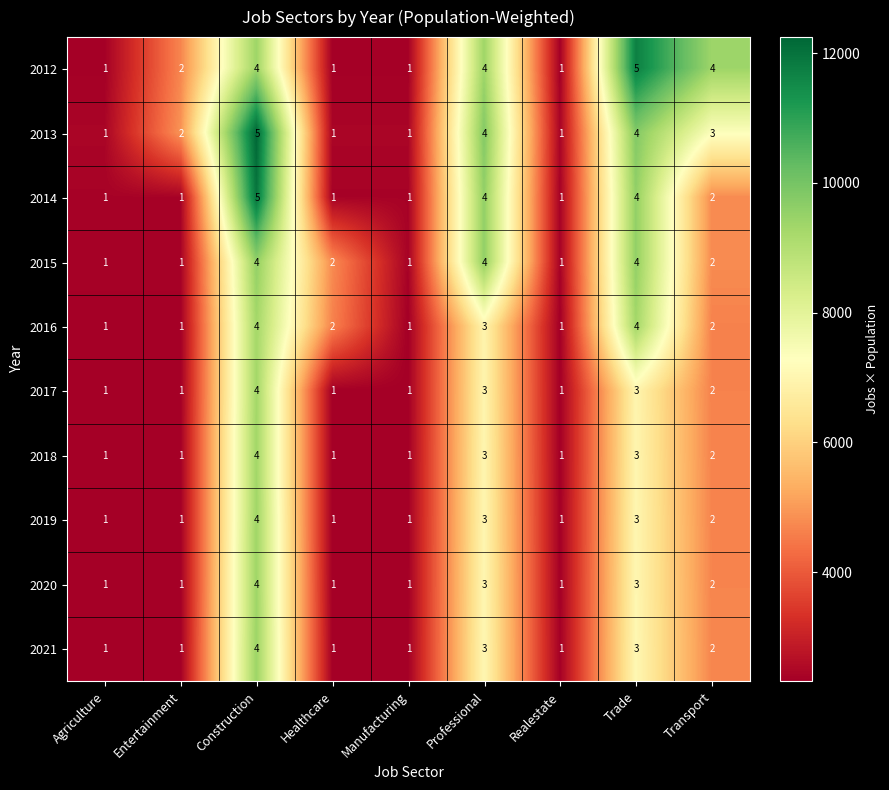

What is the approximate value of 2018 at Trade?

3